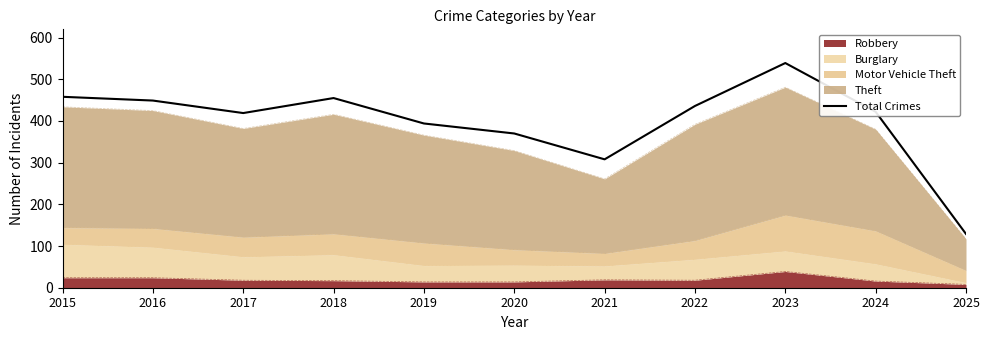

Approximately how many times larger is the value at 2022 compared to 2023?

0.8